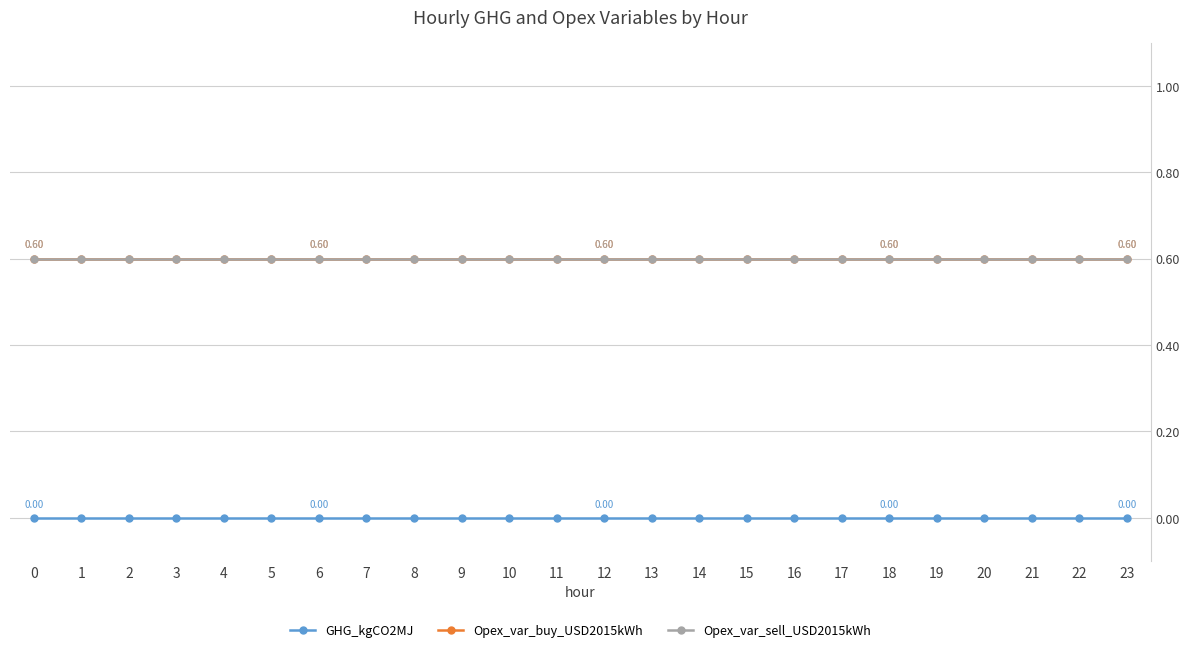

Is this an area chart (filled region under the line)?

No